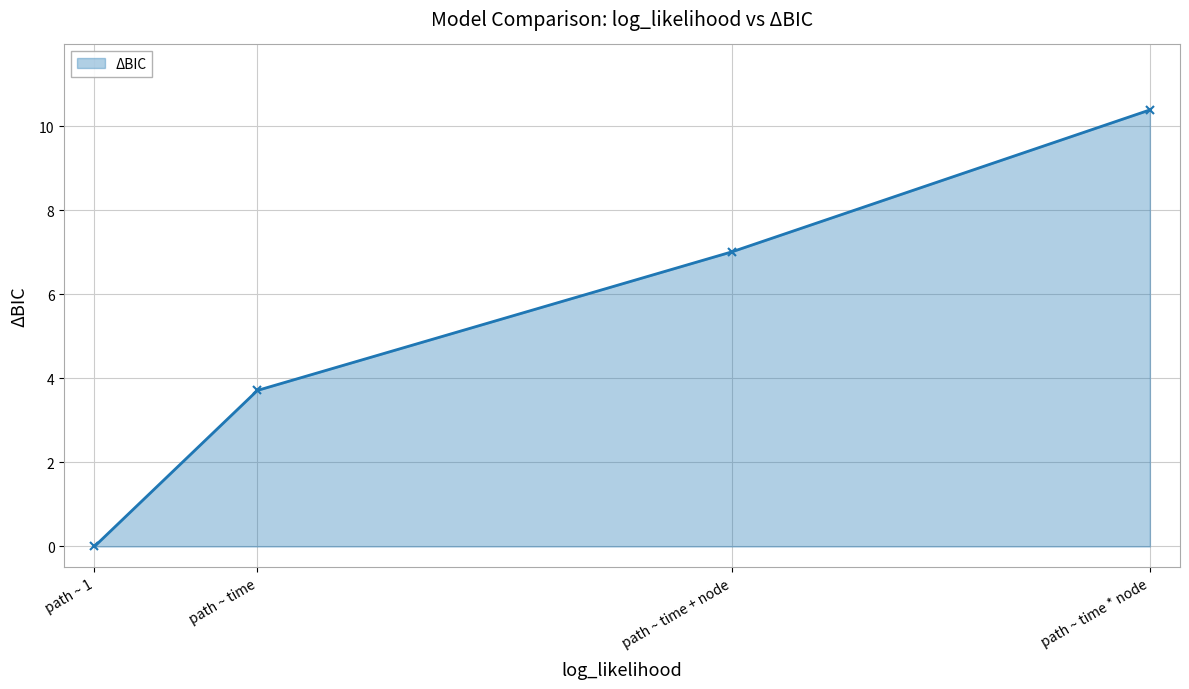

The value at path ~ time * node is 17.8. True or false?

False